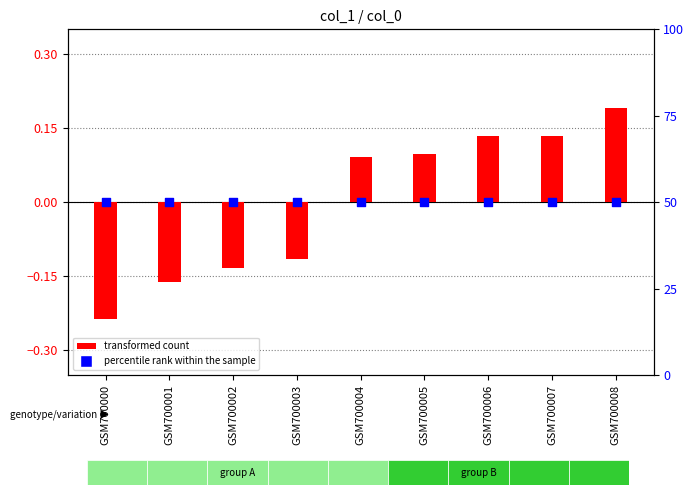

At which category is the sum across all series the highest?

GSM700008